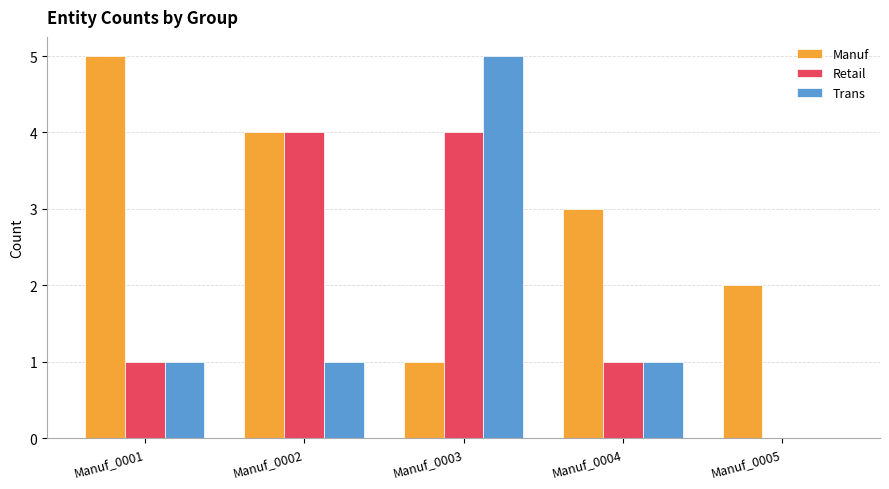

Are the bars grouped side by side (vs. stacked)?

Yes